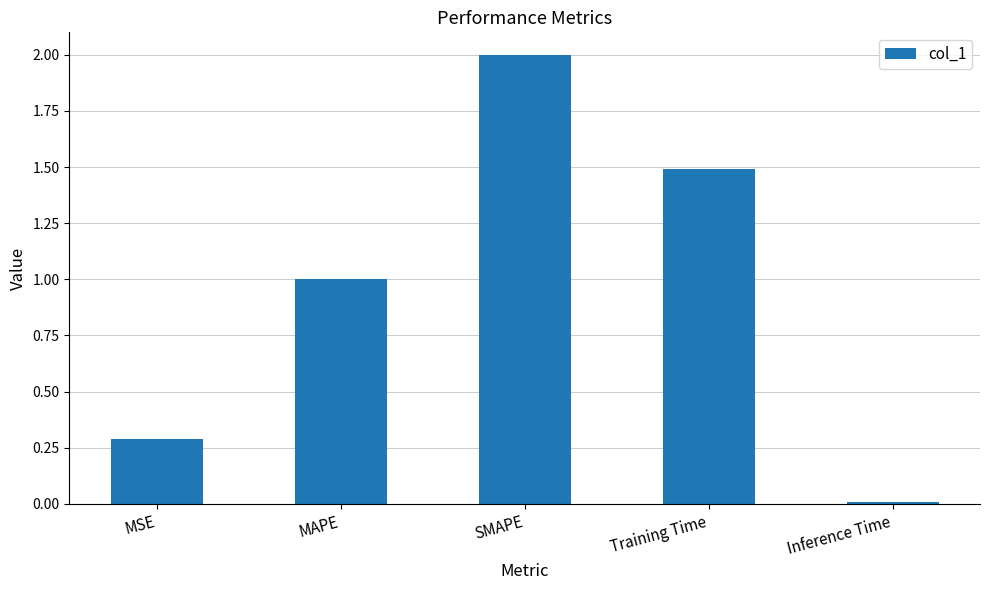

Between MAPE and MSE, which is larger?

MAPE